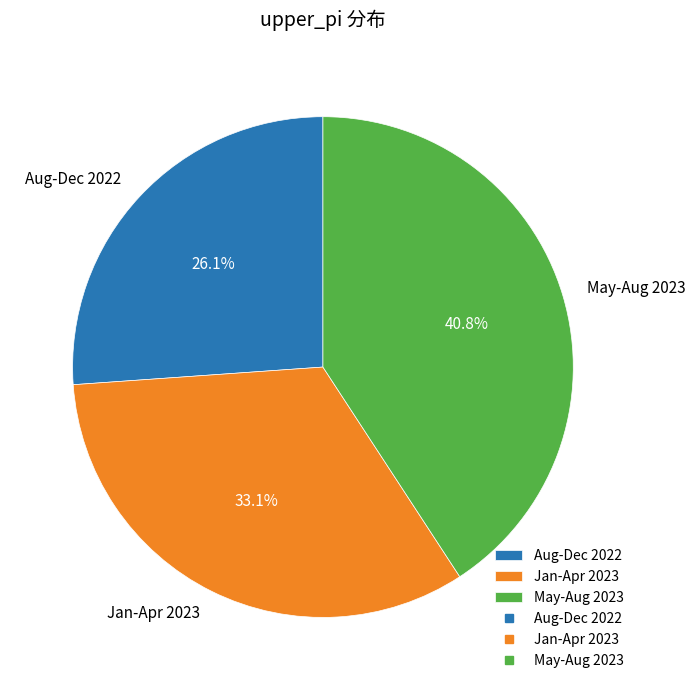

How many slices are in this pie chart?

3